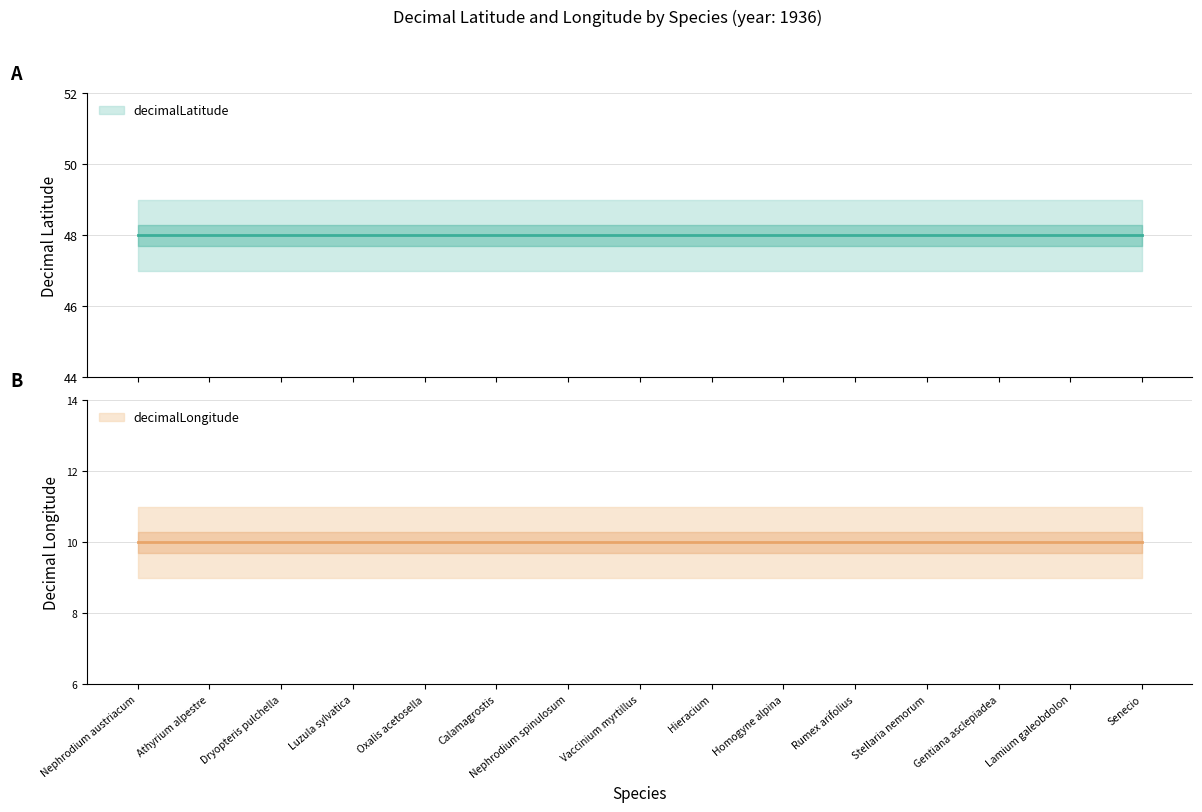

What is the label of the 11th point from the right?

Oxalis acetosella